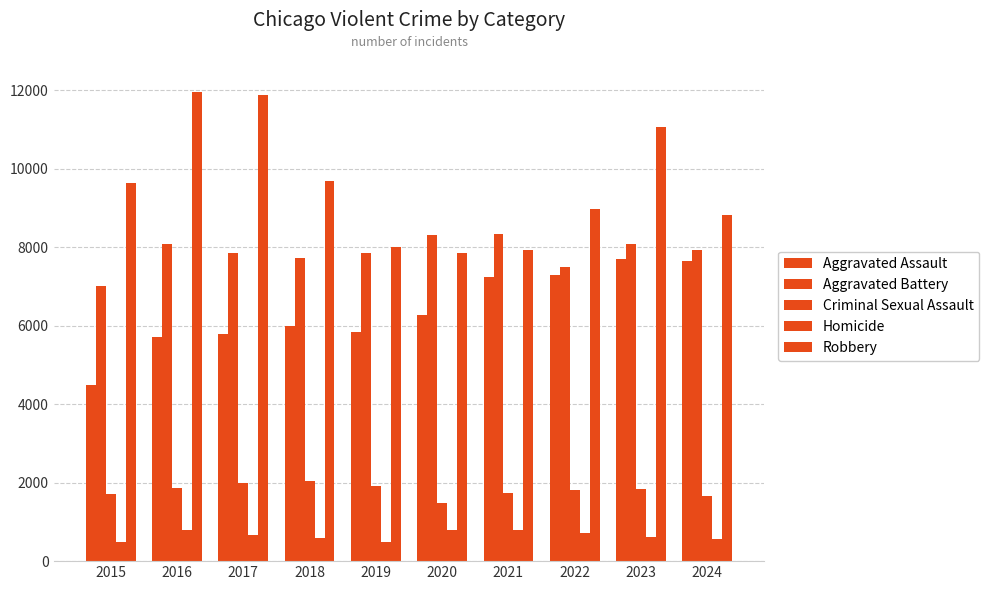

How many data points in Homicide are less than 672?

5